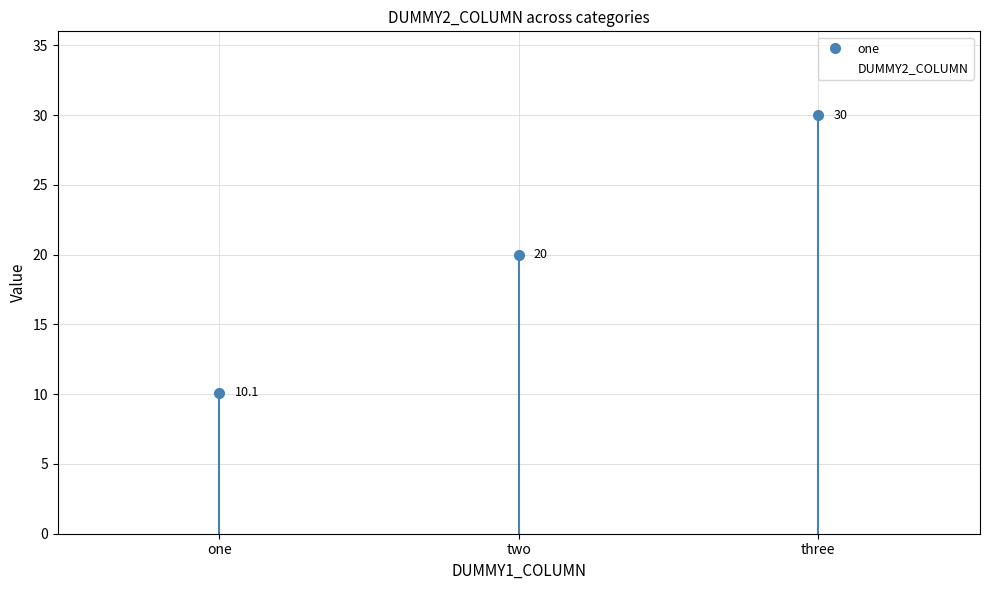

What is the difference between the maximum and minimum values?

19.9